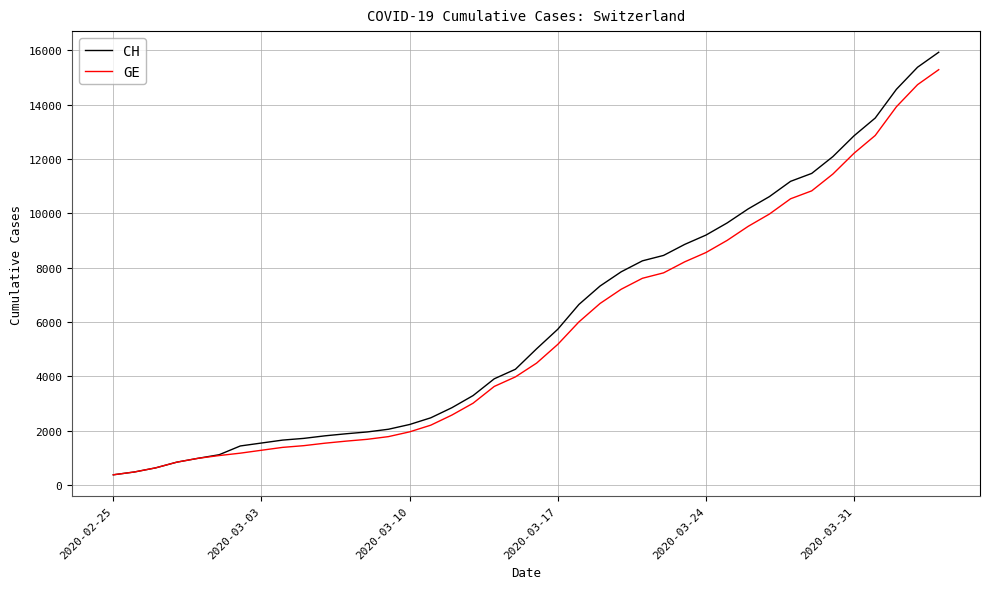

What is the highest value of the CH series?

15926